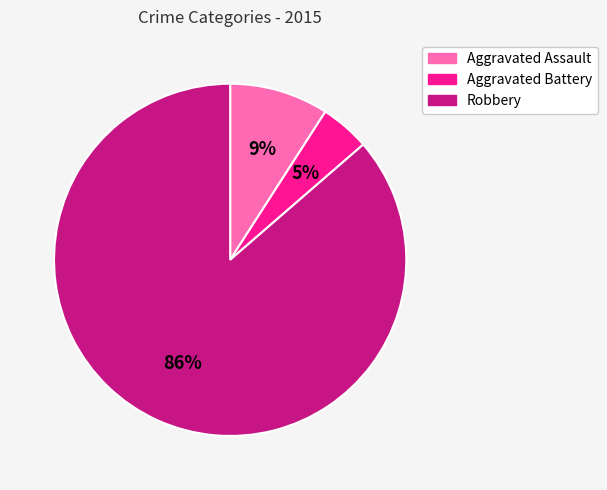

Which category has the biggest portion of the pie?

Robbery